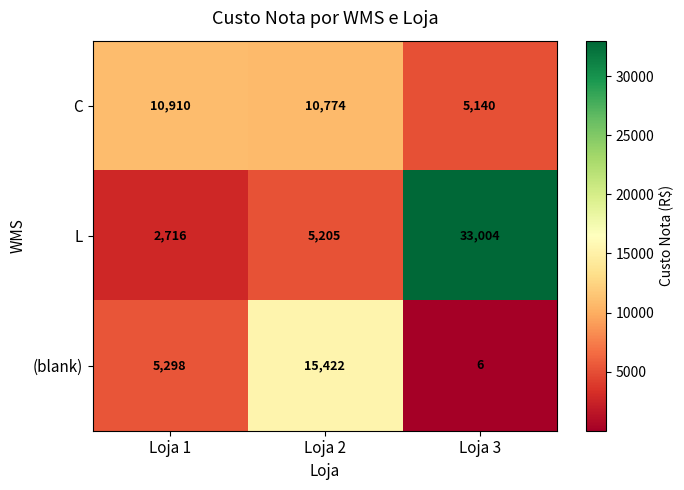

At which category is the sum across all series the highest?

Loja 3